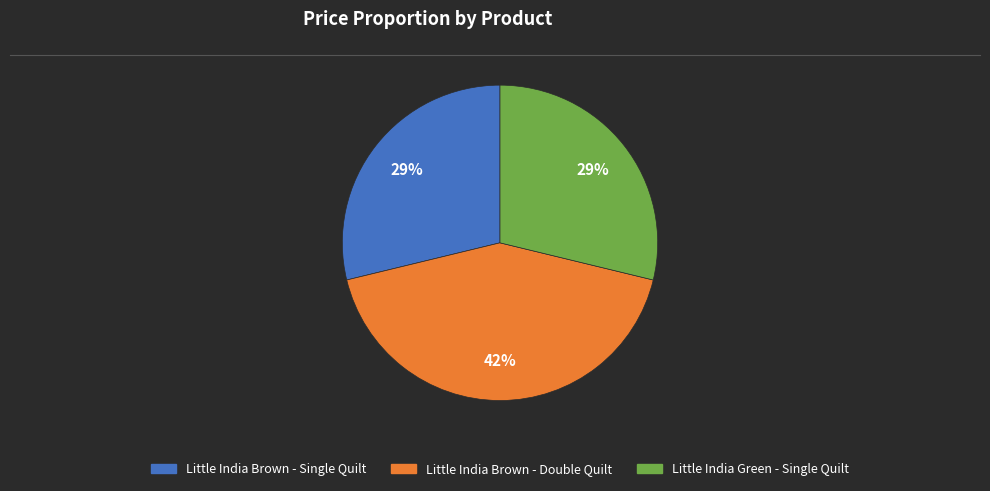

Combined, do Little India Green - Single Quilt and Little India Brown - Single Quilt account for over 50%?

Yes